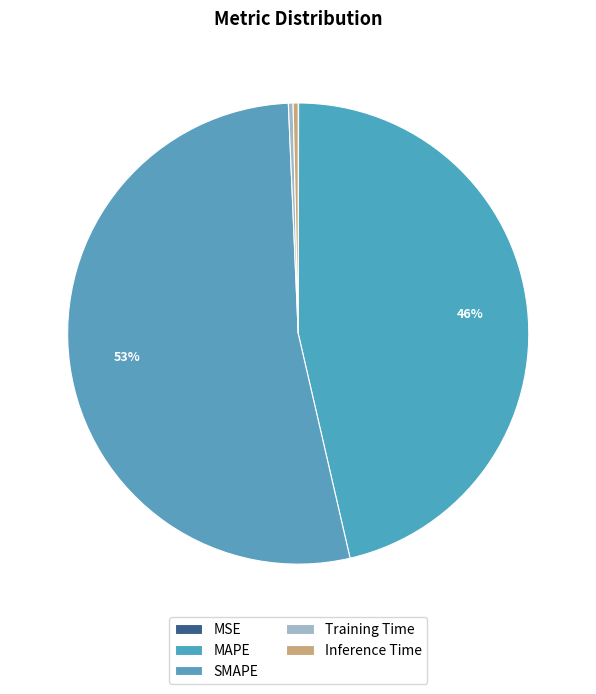

Rank the categories by value from lowest to highest.

MSE, Training Time, Inference Time, MAPE, SMAPE